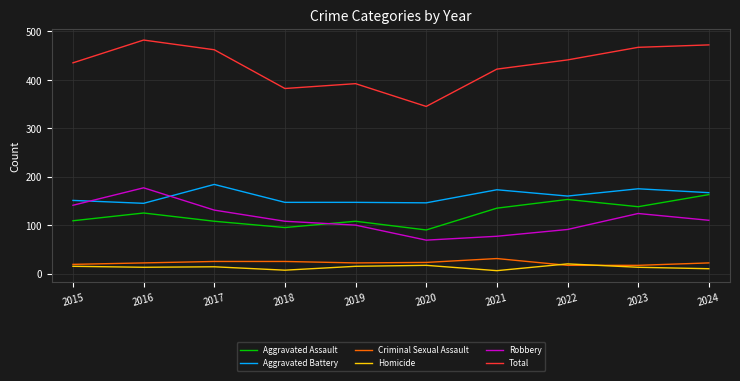

Where is Aggravated Assault nearest to the value 126?

2016